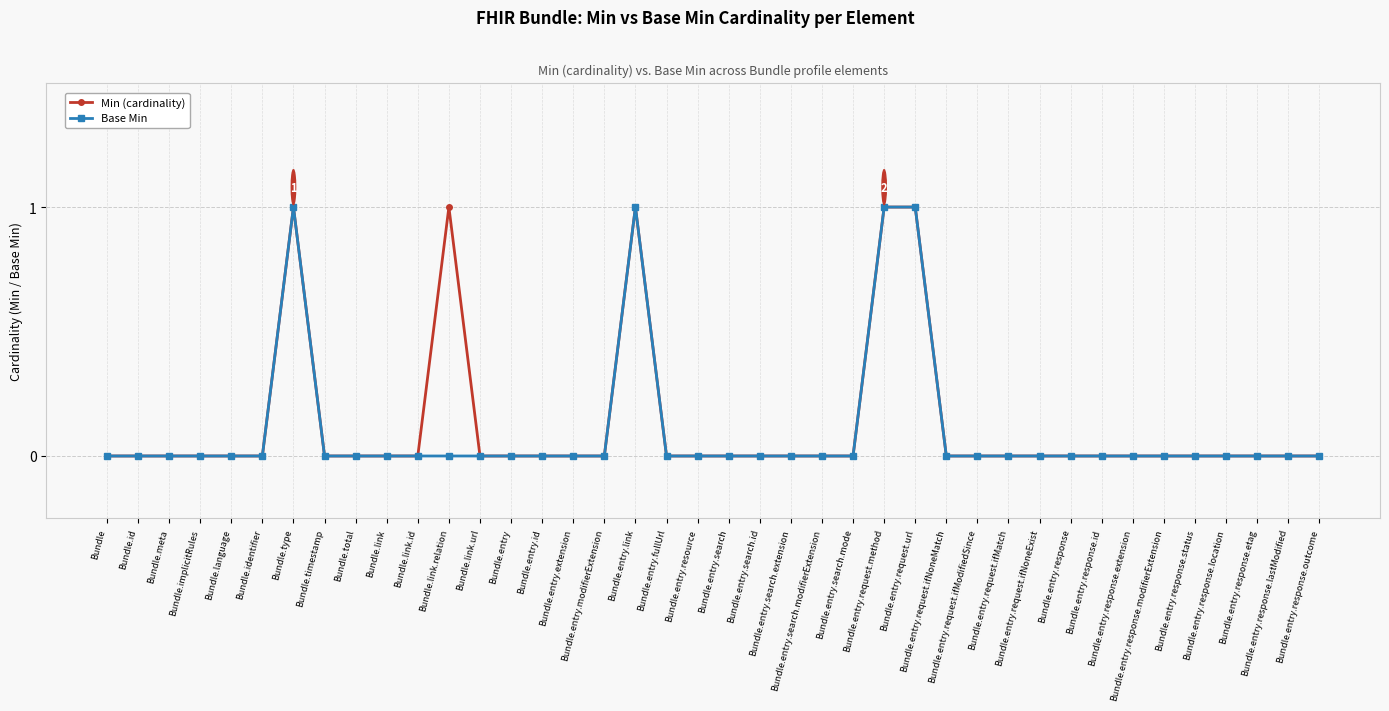

How many categories are shown in the chart?

40